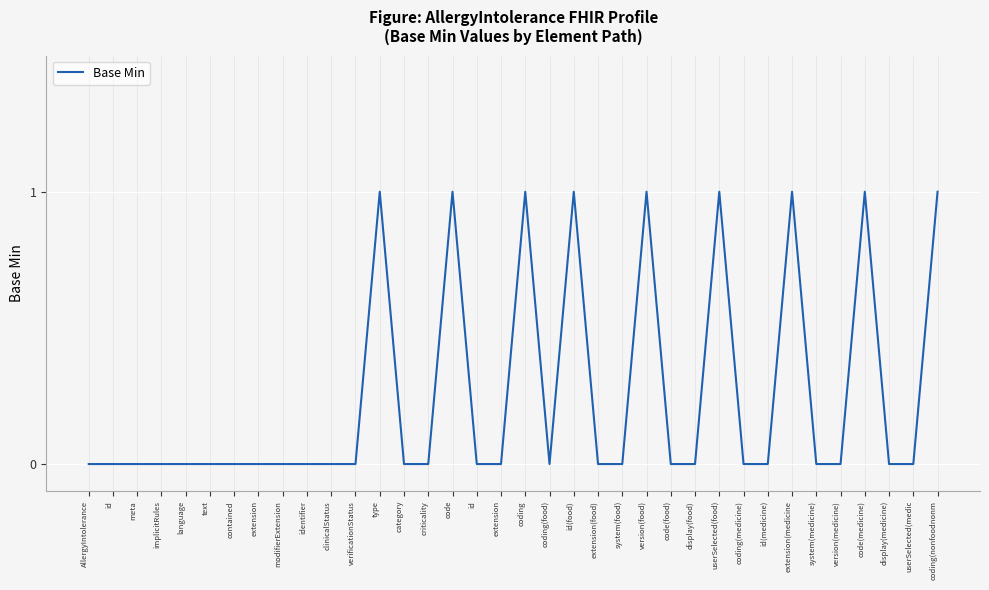

How many categories are shown in the chart?

36